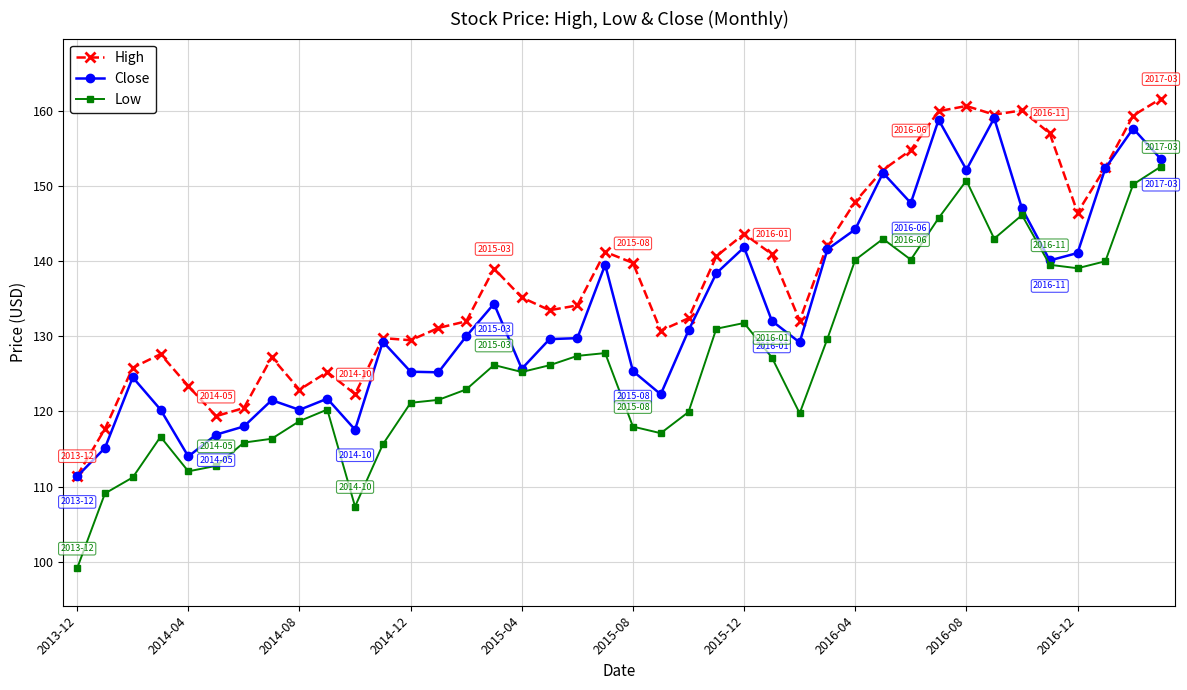

How many categories are shown in the chart?

40